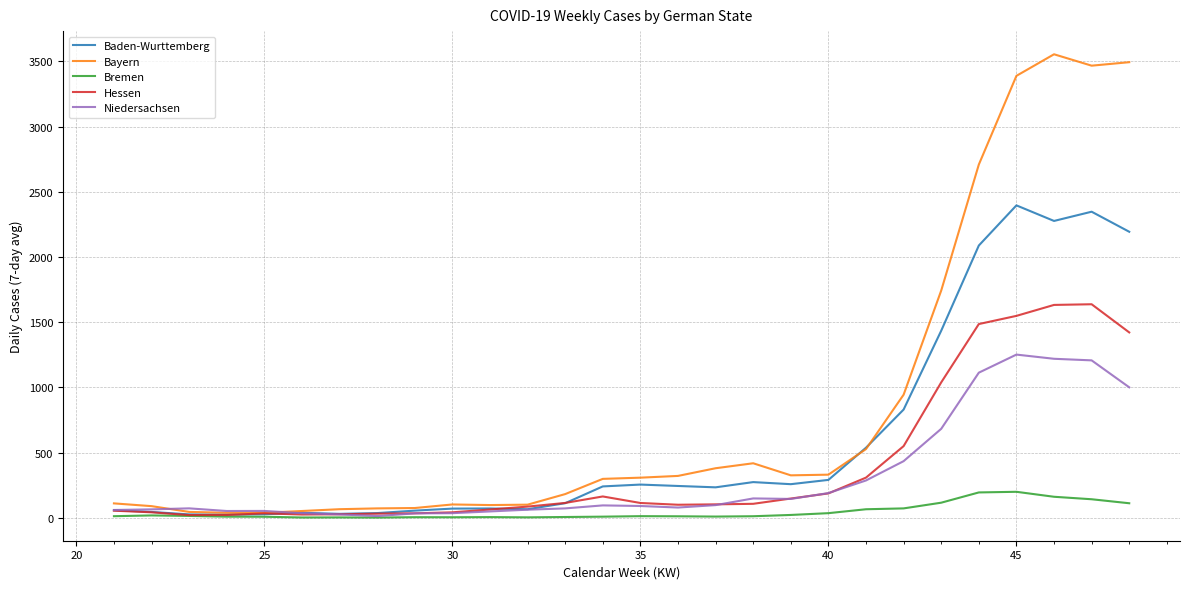

What is the greatest value displayed?

3555.1